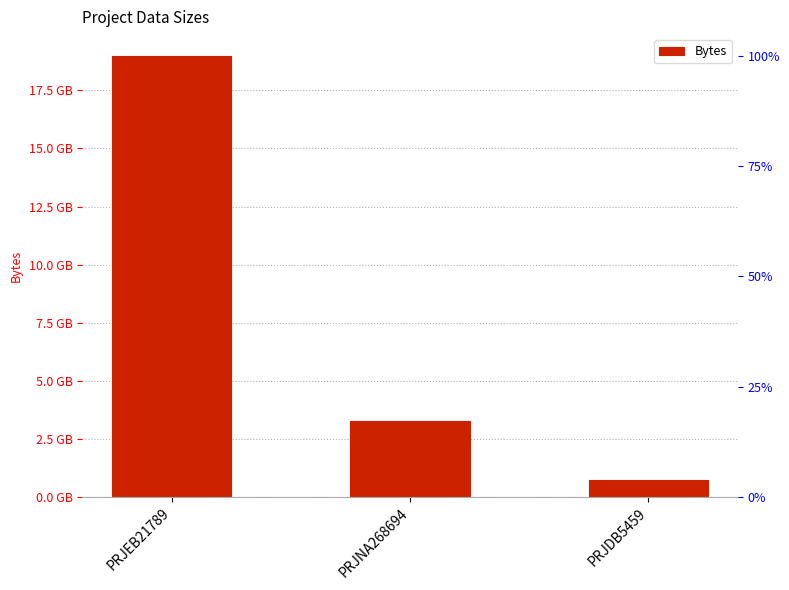

What is the value of the 3rd bar from the left?

739281020